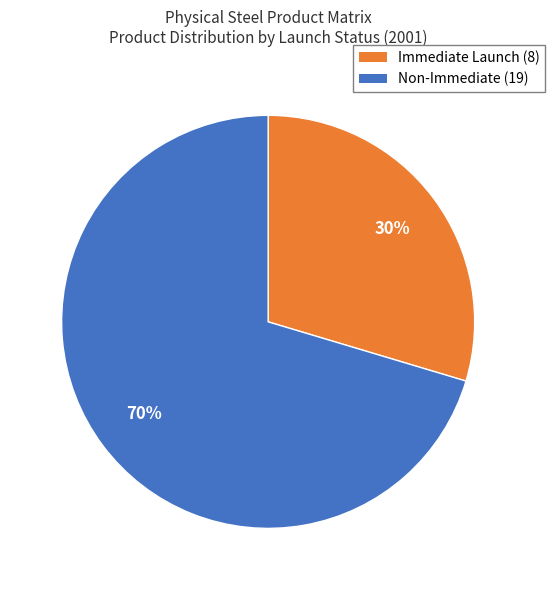

Between Non-Immediate (19) and Immediate Launch (8), which is larger?

Non-Immediate (19)